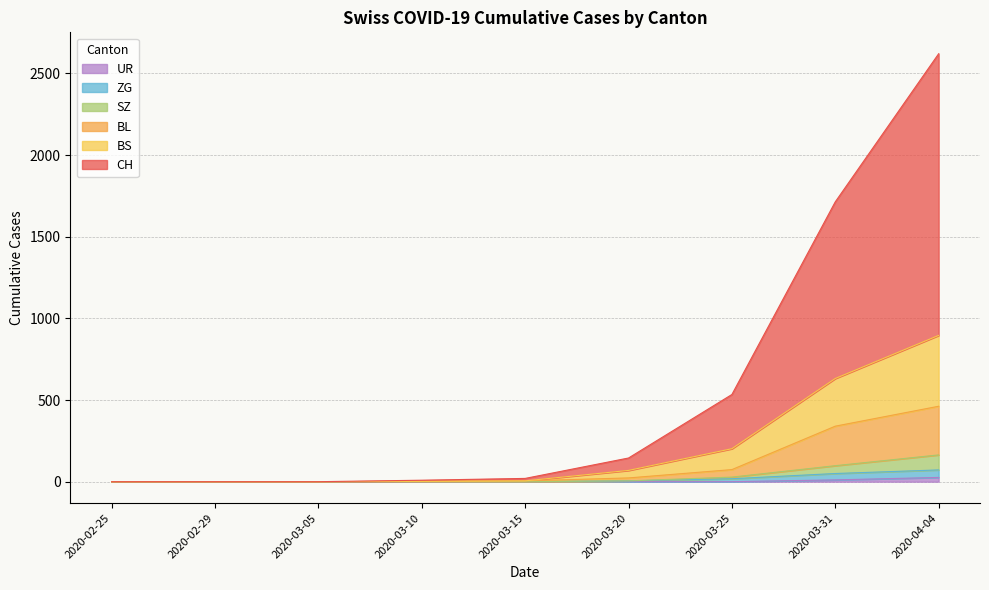

Where is SZ nearest to the value 82?

2020-03-31